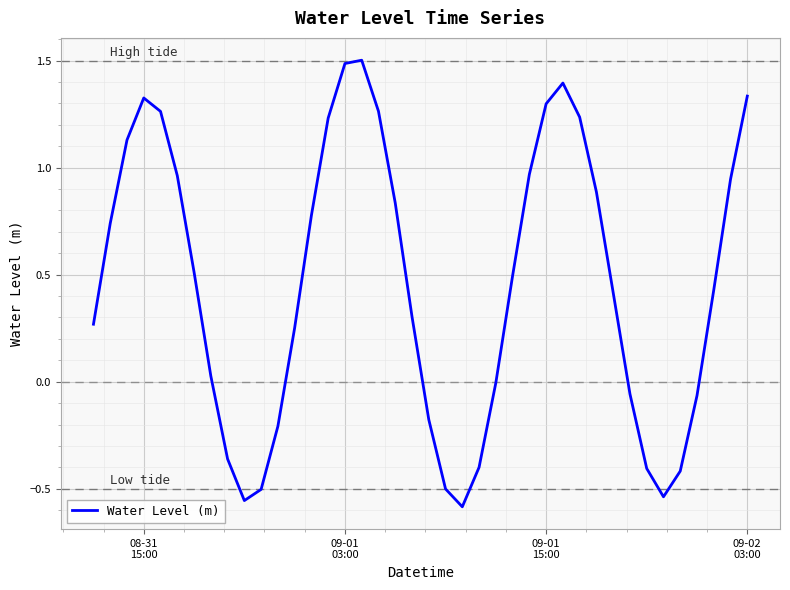

Reading right to left, transcribe all the data shown in this chart.

1.3	0.9	0.4	-0.1	-0.4	-0.5	-0.4	-0.1	0.4	0.9	1.2	1.4	1.3	1.0	0.5	-0.0	-0.4	-0.6	-0.5	-0.2	0.3	0.8	1.3	1.5	1.5	1.2	0.8	0.3	-0.2	-0.5	-0.6	-0.4	0.0	0.5	1.0	1.3	1.3	1.1	0.7	0.3